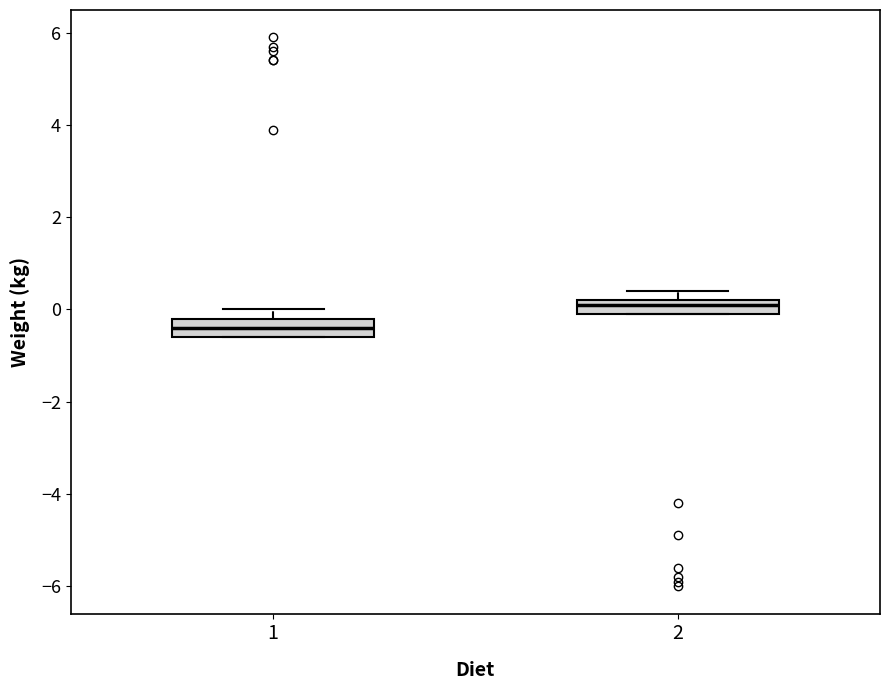

Which box has the lowest median line?

1